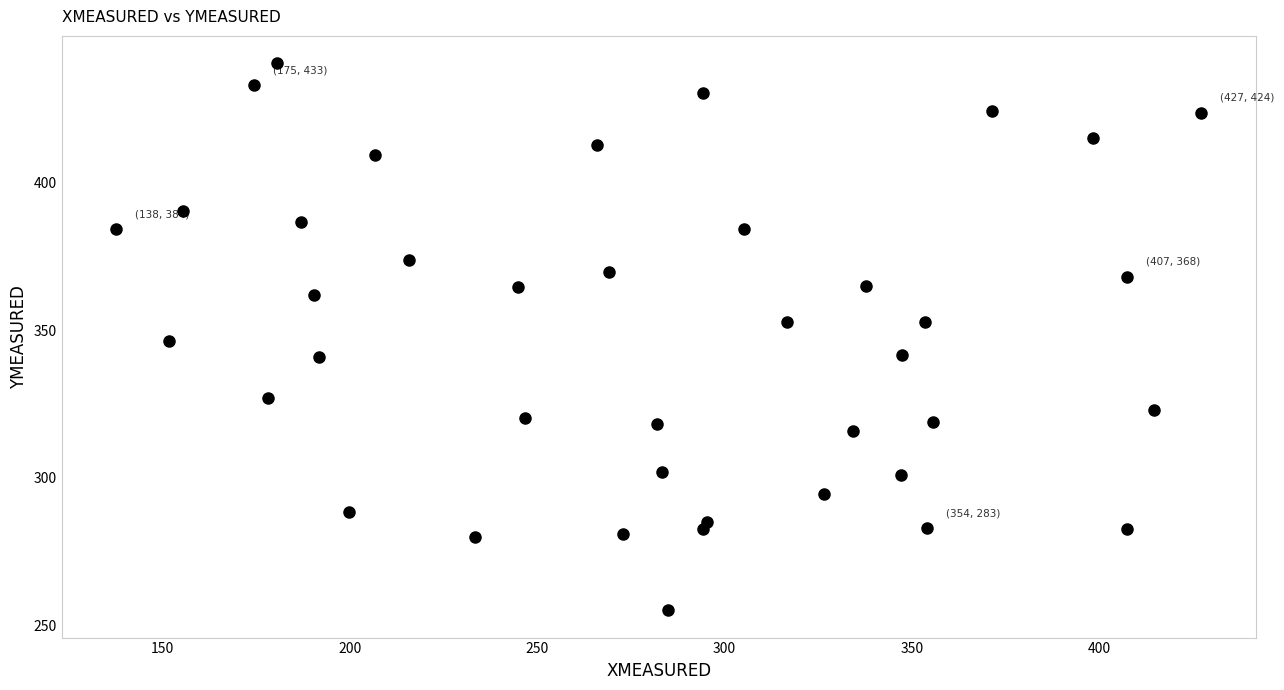

What is the range of X values (max minus min)?

289.5